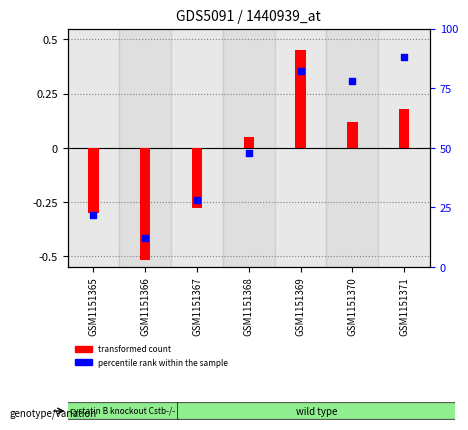

Between GSM1151365 and GSM1151370, which is larger?

GSM1151370